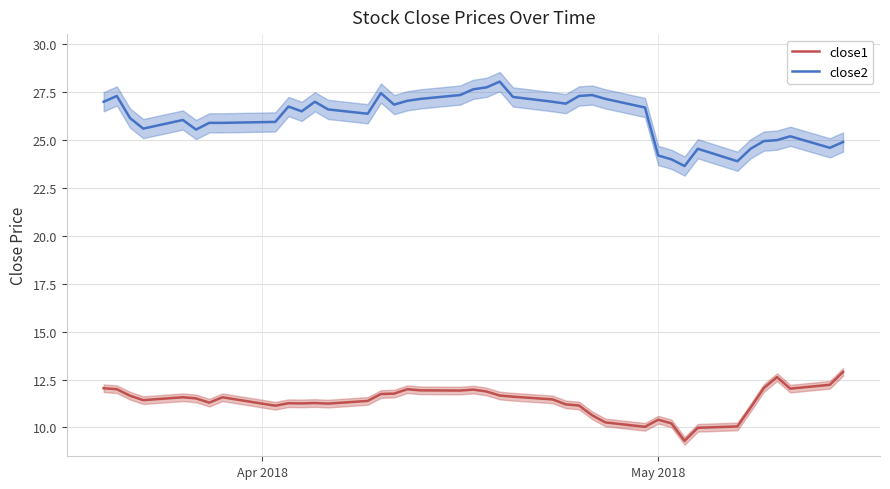

True or false: close2 and close1 cross at least once.

False